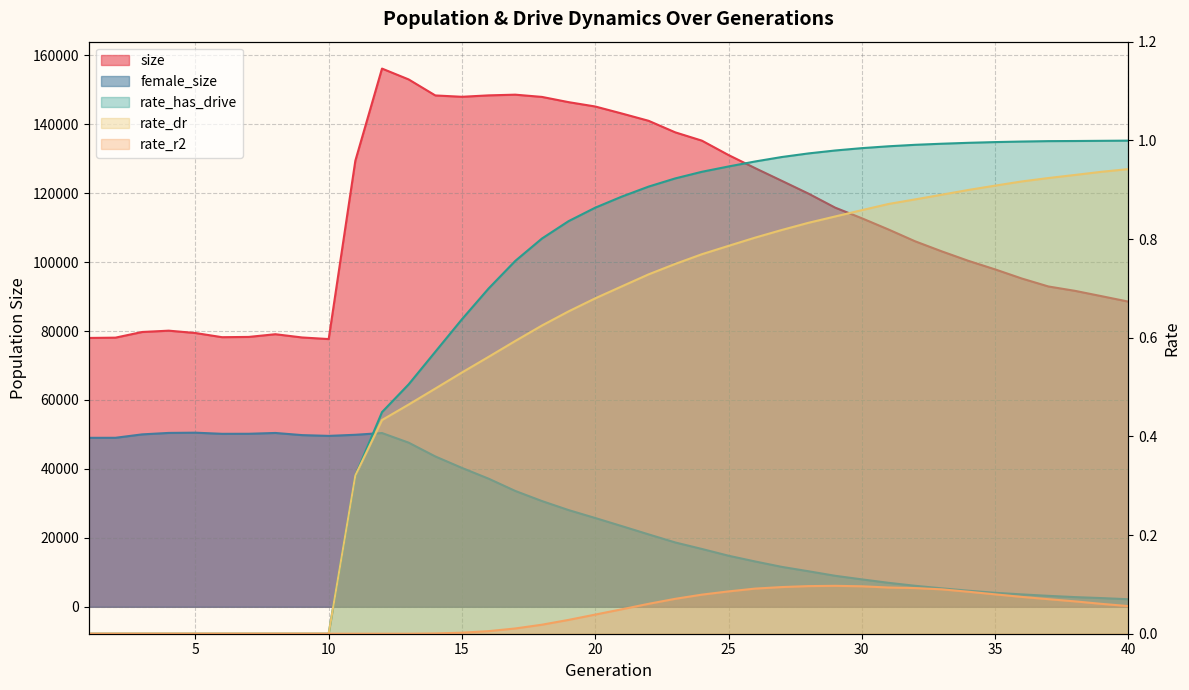

True or false: size has a value of 79417.0 at 5.

True